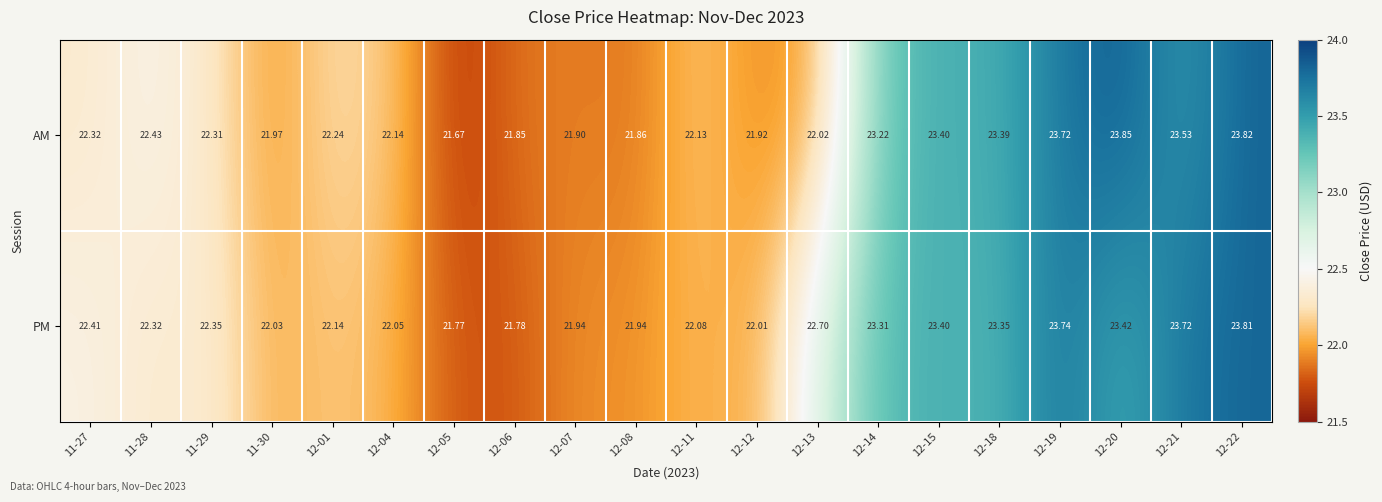

How many data points in AM are less than 22?

6